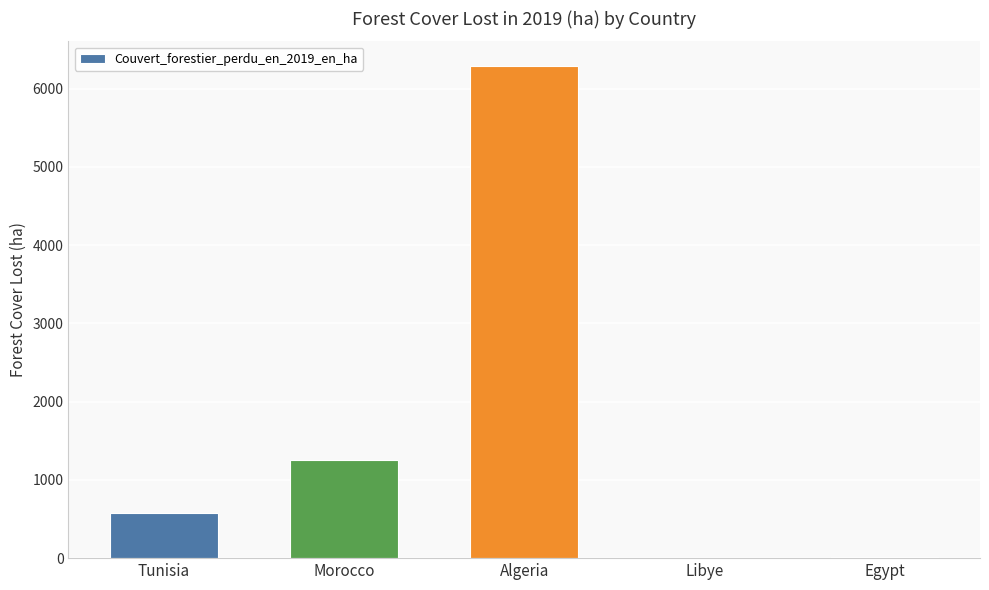

Between Egypt and Algeria, which is larger?

Algeria